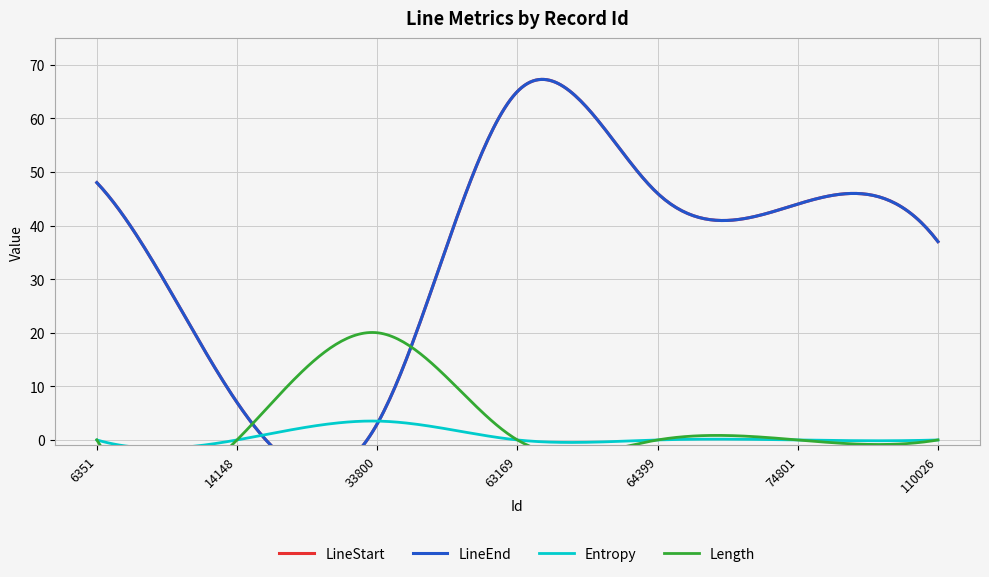

In LineEnd, how many points are higher than both neighbors (excluding endpoints)?

1